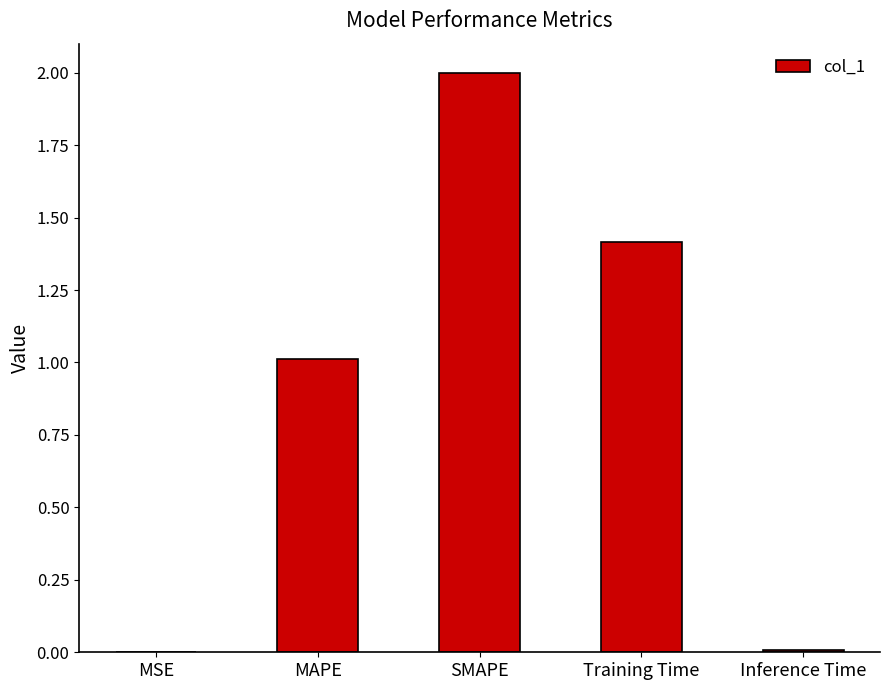

What is the change in value from SMAPE to Training Time?

-0.6